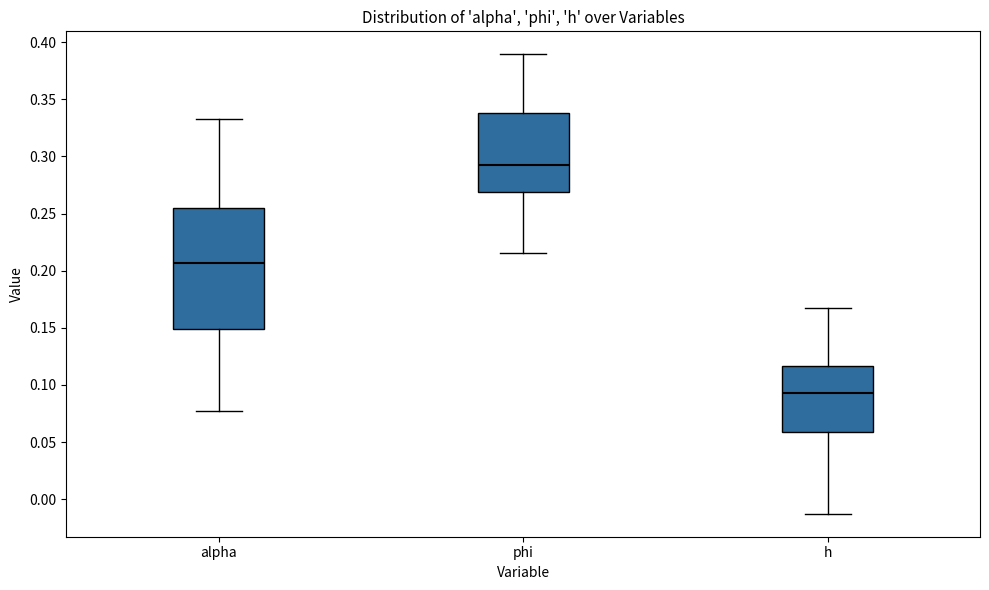

Which box's median line is the lowest?

h